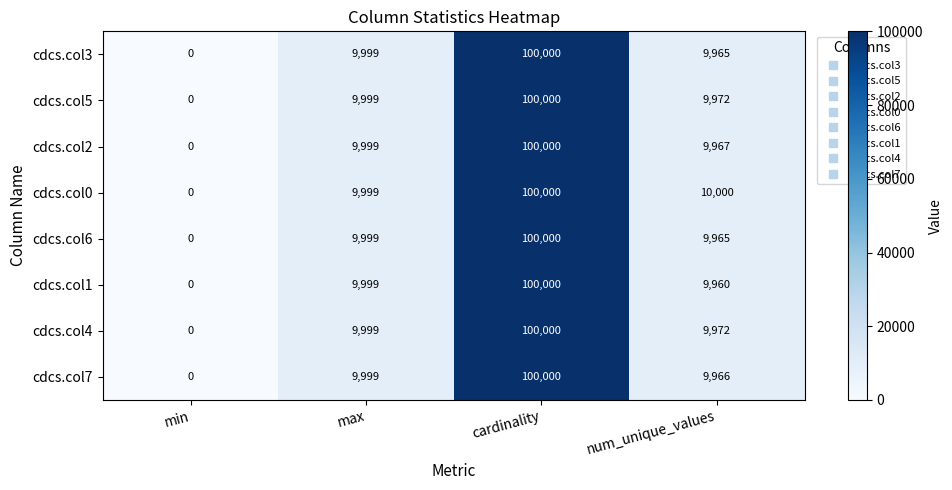

Read the cdcs.col2 value at max, to the nearest 10.

10000